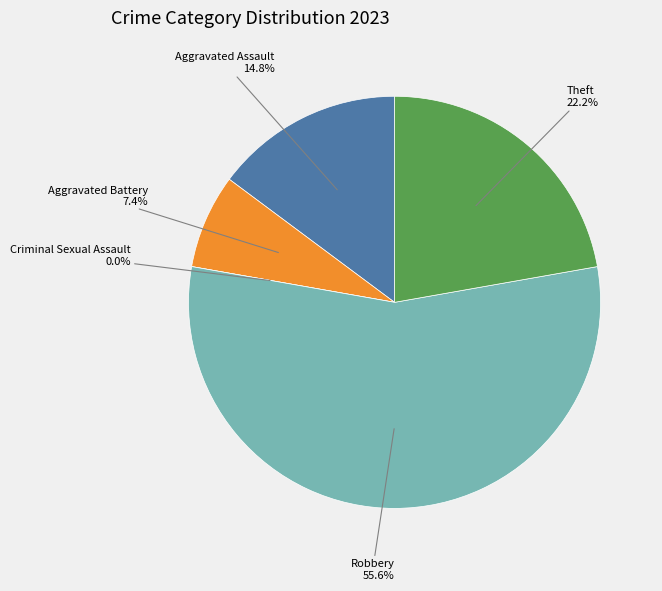

Combined, do Theft and Aggravated Battery account for over 50%?

No